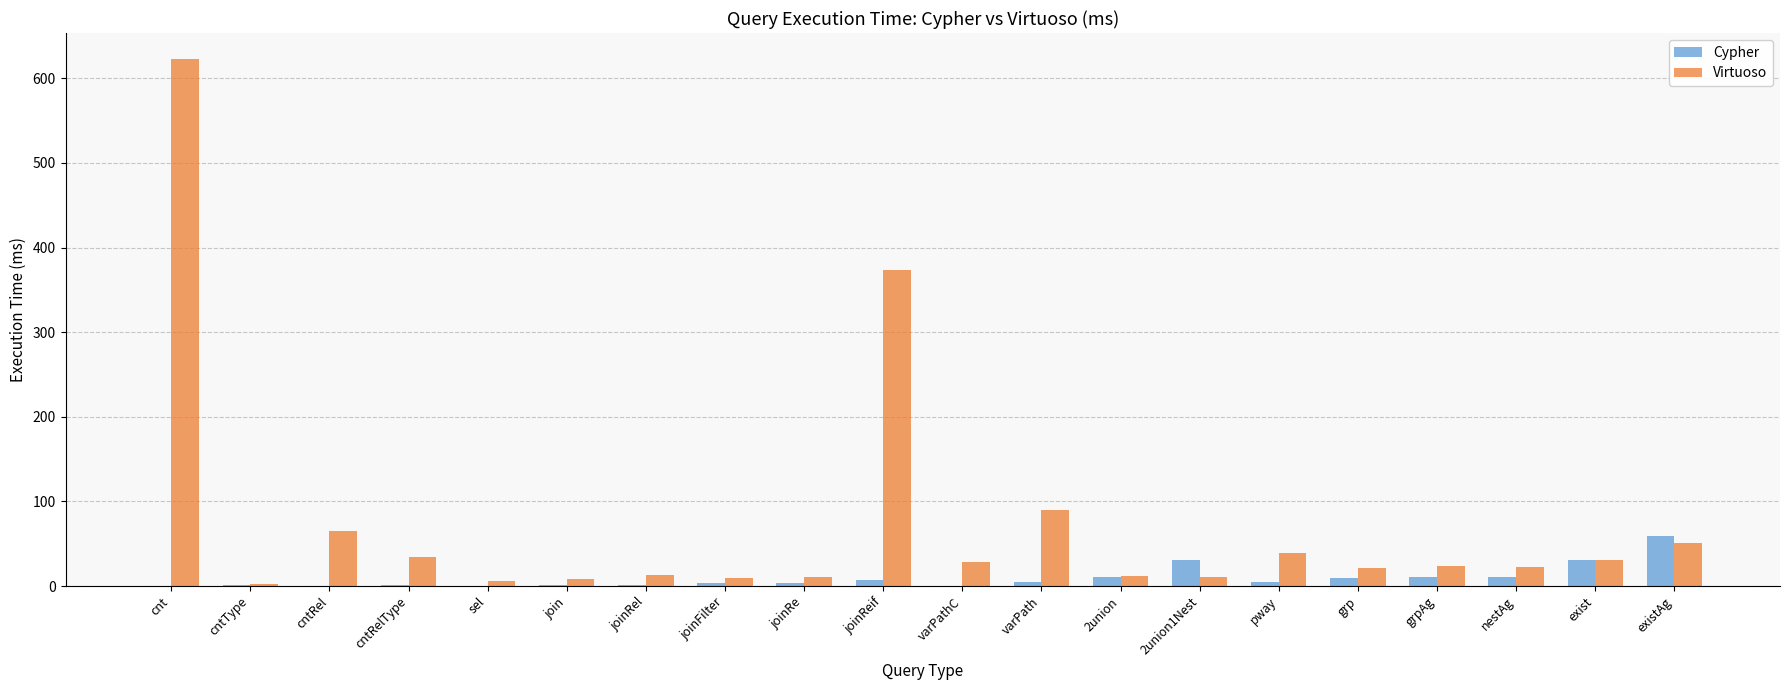

What is the sum of the Cypher values at nestAg and exist?

41.7